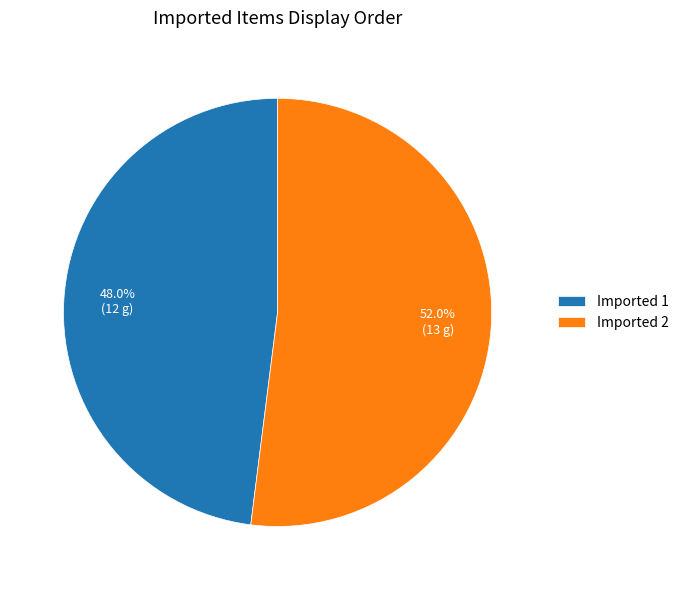

To the nearest percent, what is the difference between the Imported 1 and Imported 2 slice percentages?

4%